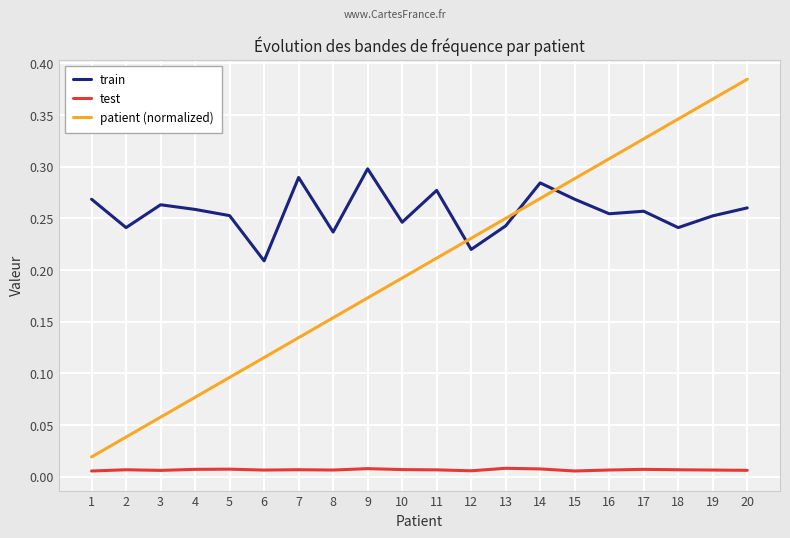

The value of patient (normalized) at 17 is 0.1. True or false?

False